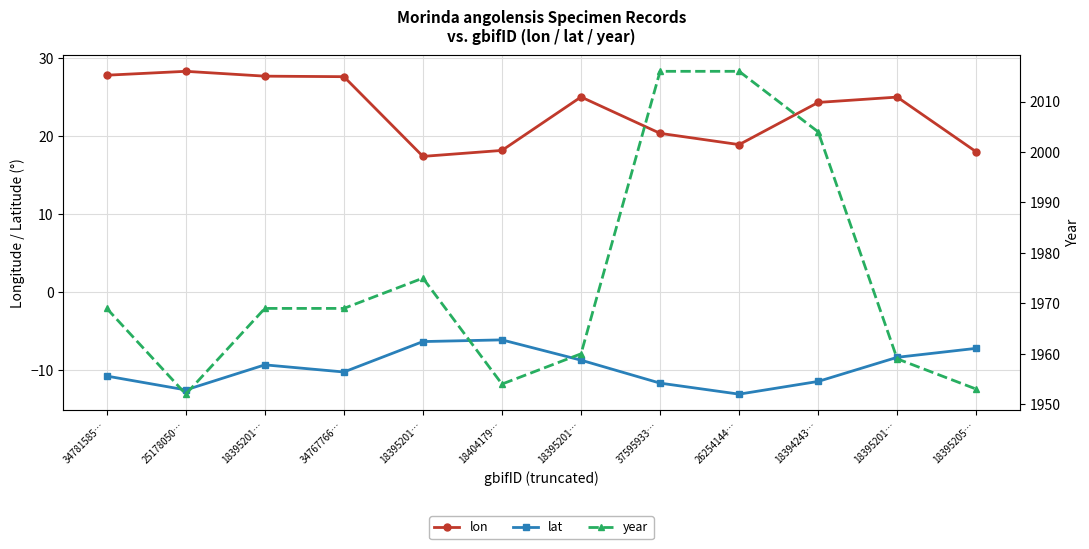

What is the total value across all series at 34767766…?

1986.3